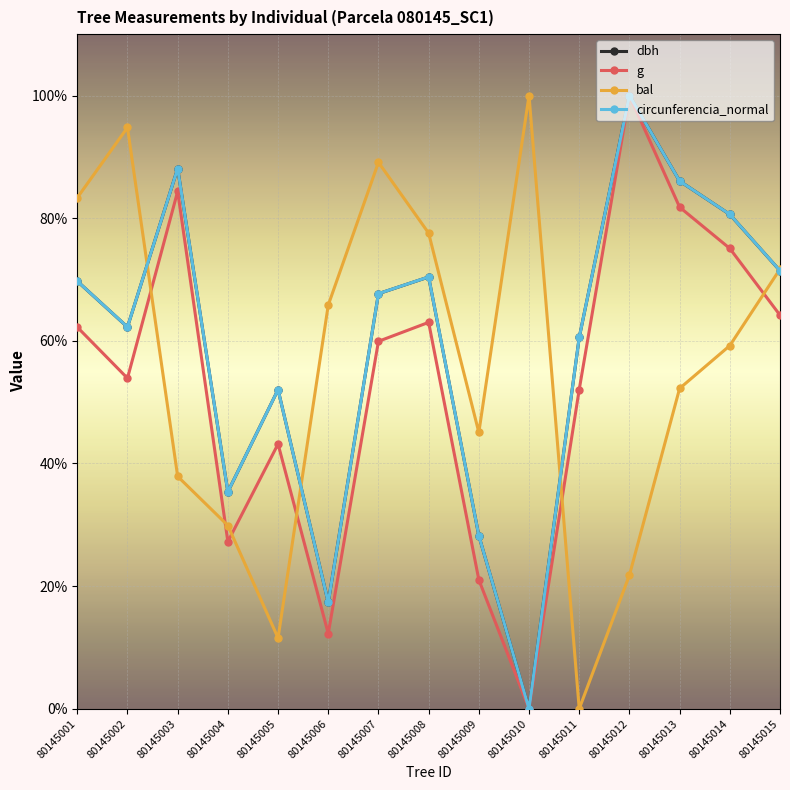

How many data points in circunferencia_normal are less than 67?

7